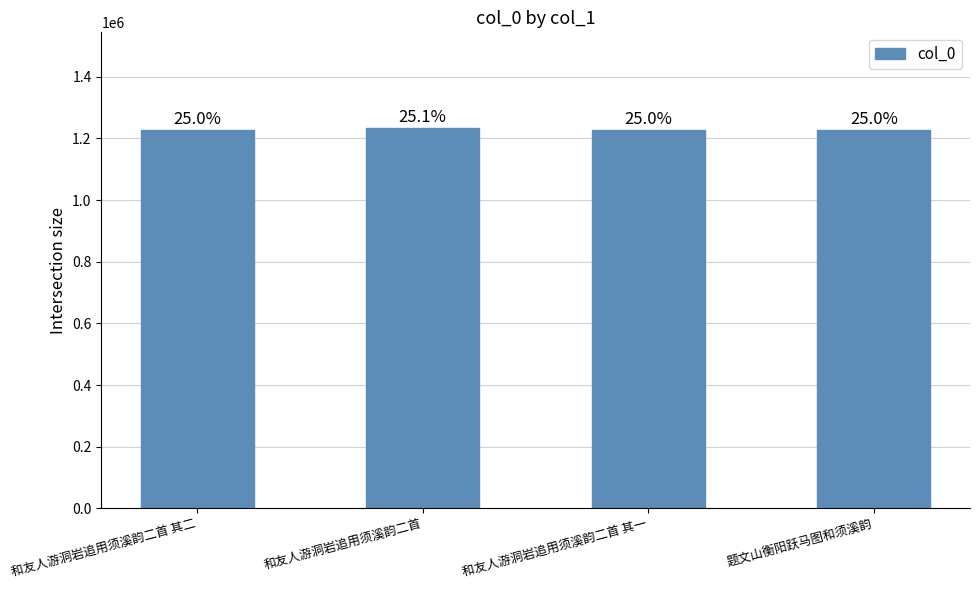

Reading right to left, extract all data points from this chart.

题文山衡阳跃马图和须溪韵=1228633	和友人游洞岩追用须溪韵二首 其一=1228762	和友人游洞岩追用须溪韵二首=1235419	和友人游洞岩追用须溪韵二首 其二=1228763